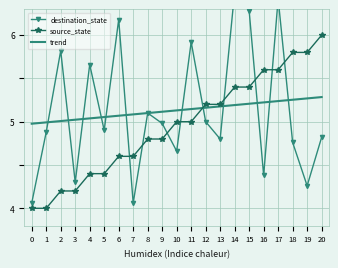

Which series changed the most between 3 and 4?

destination_state